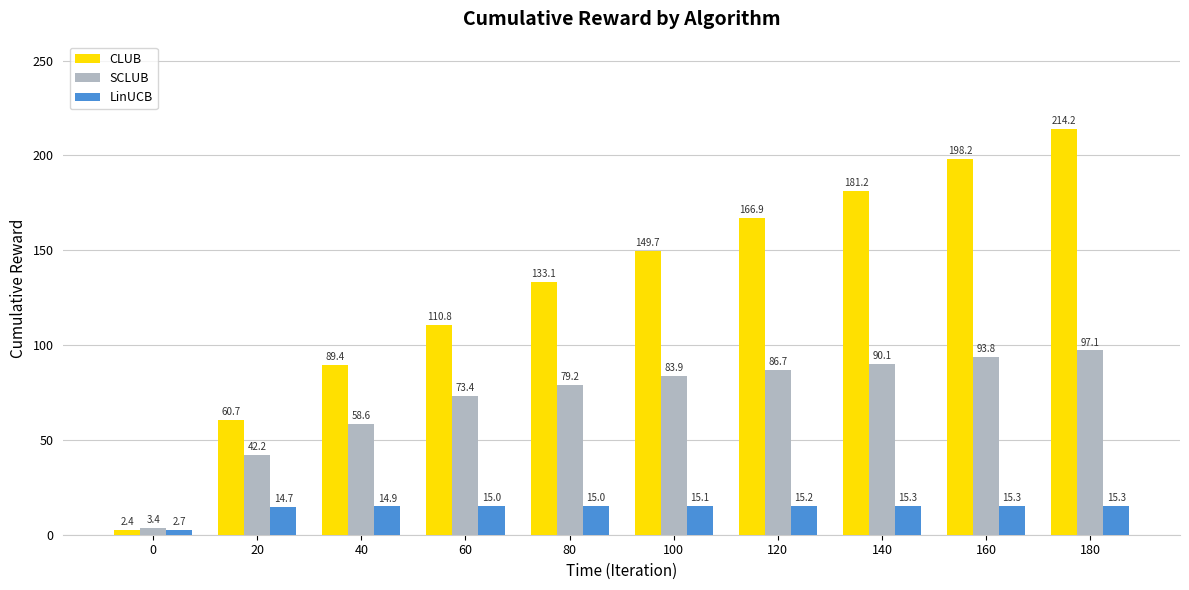

What is the lowest value of the LinUCB series?

2.7